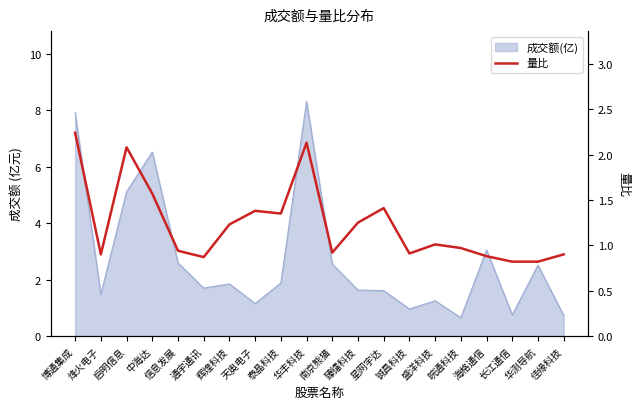

What is the ratio of the value at 臻镭科技 to the value at 星网宇达?

0.9